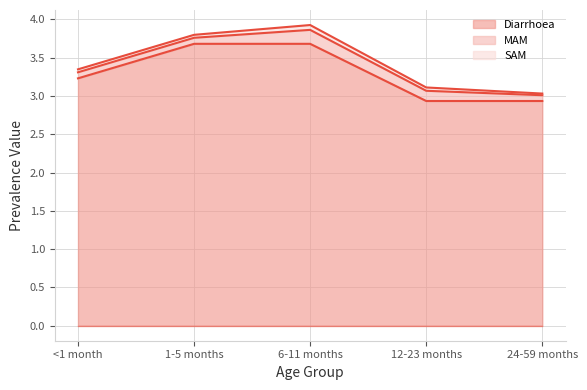

How many lines are shown in the chart?

3